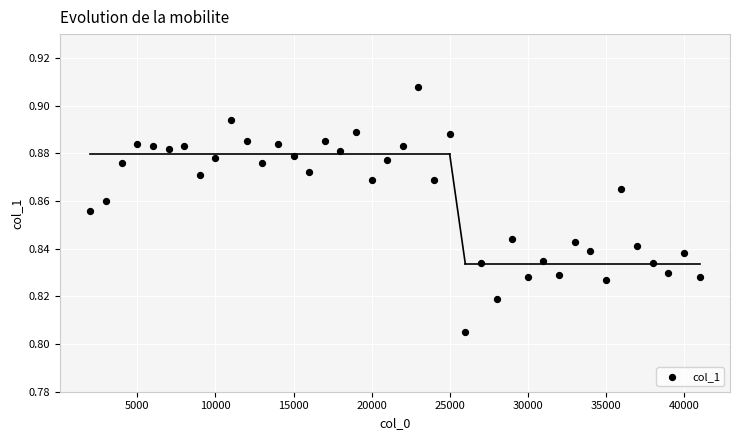

What is the range of X values (max minus min)?

39000.0